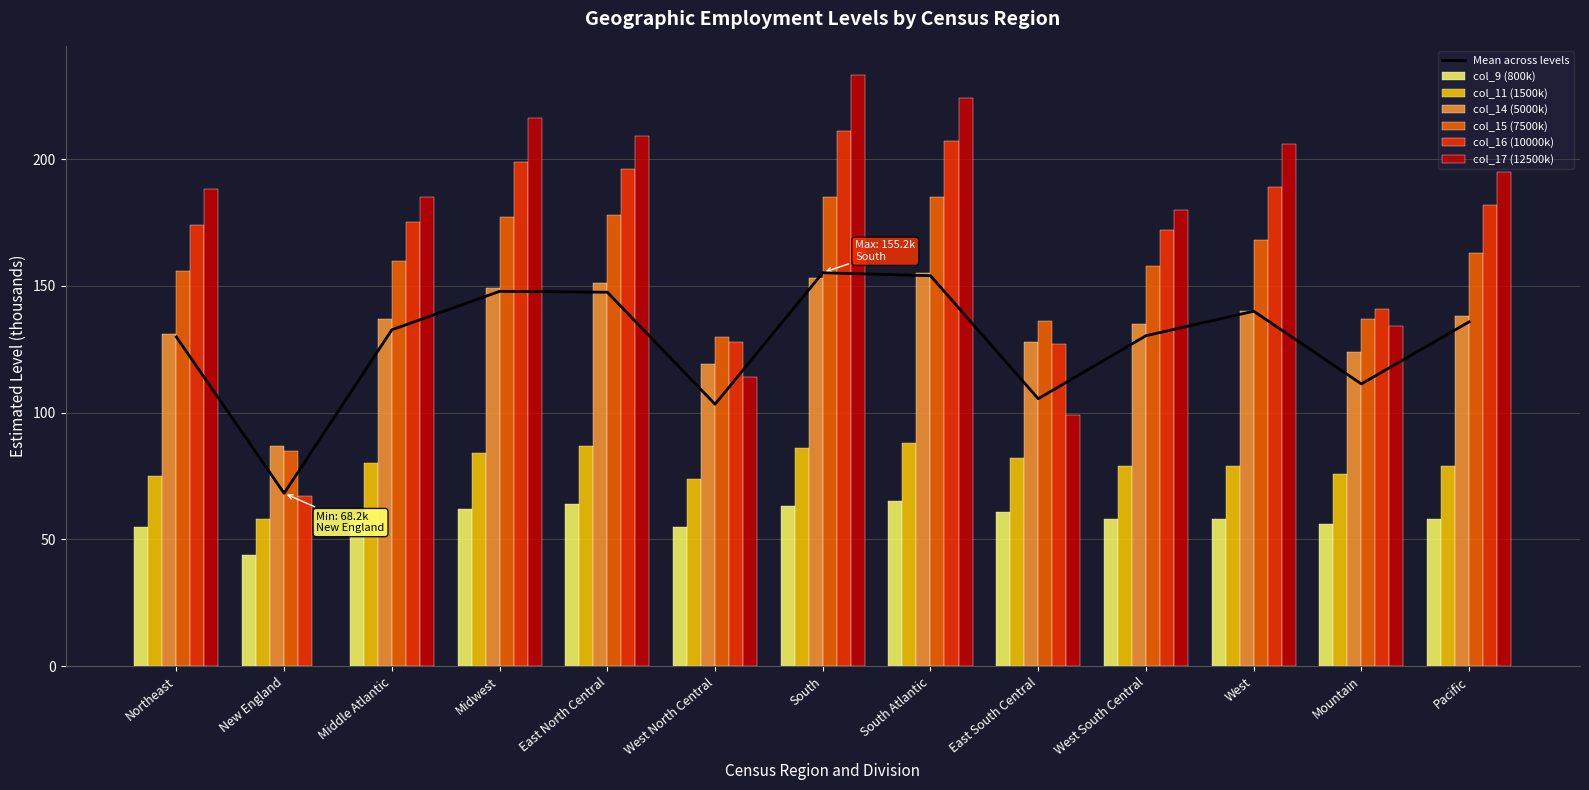

True or false: col_9 (800k) has a value of 62 at Midwest.

True